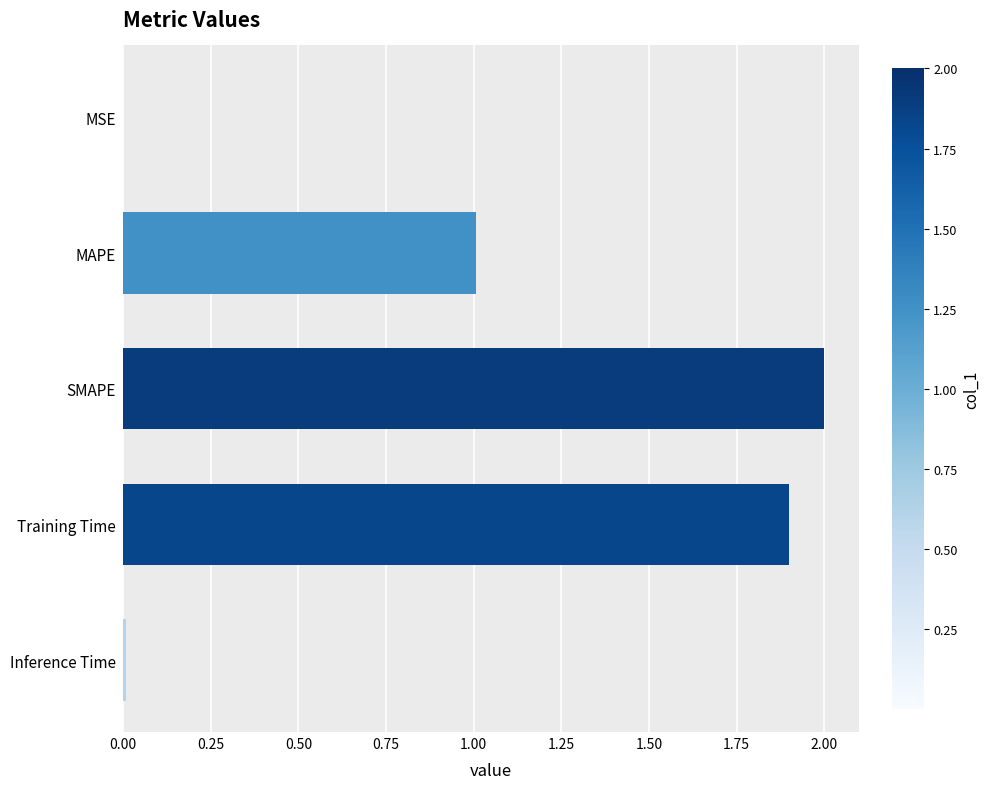

The chart shows a value of 1.9 at Training Time. True or false?

True